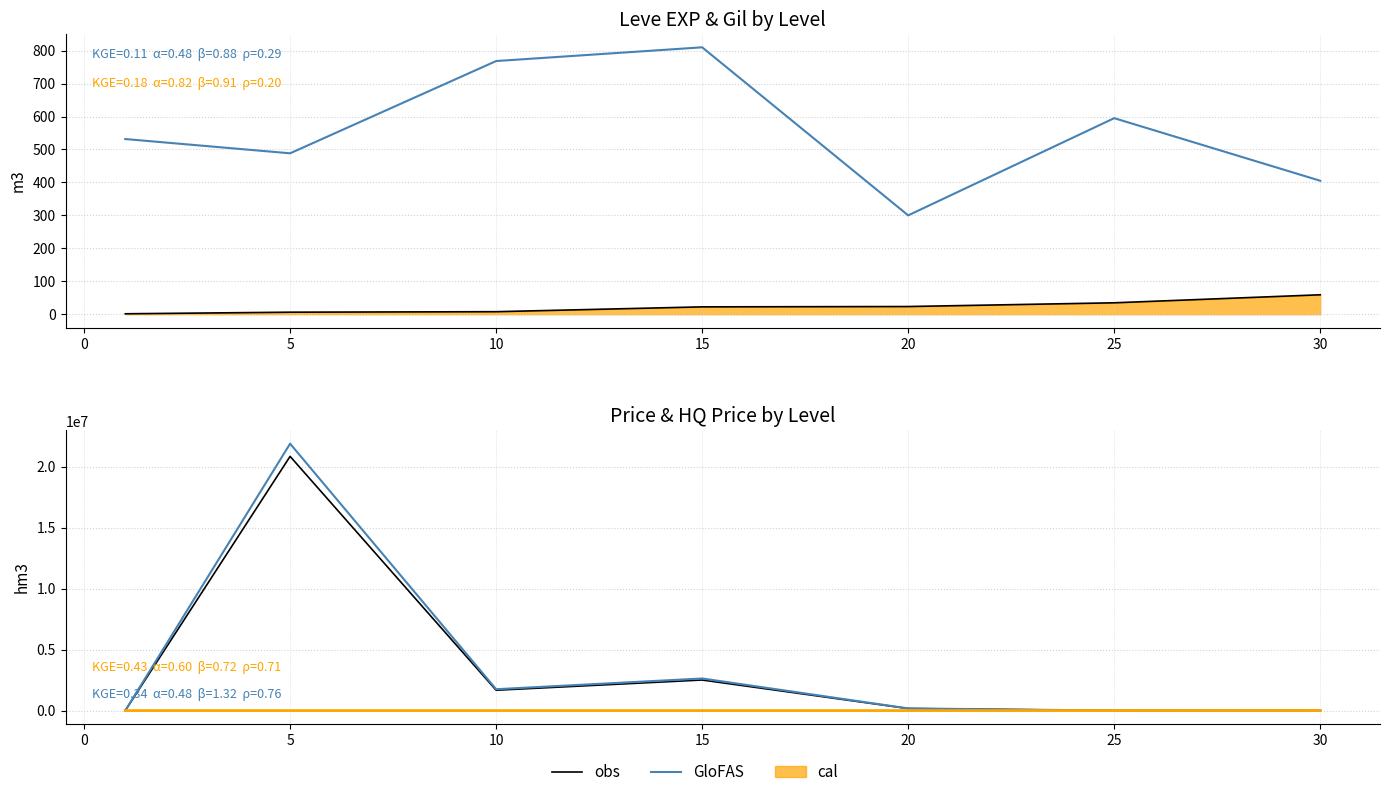

Which series changed the most between 5 and 10?

GloFAS